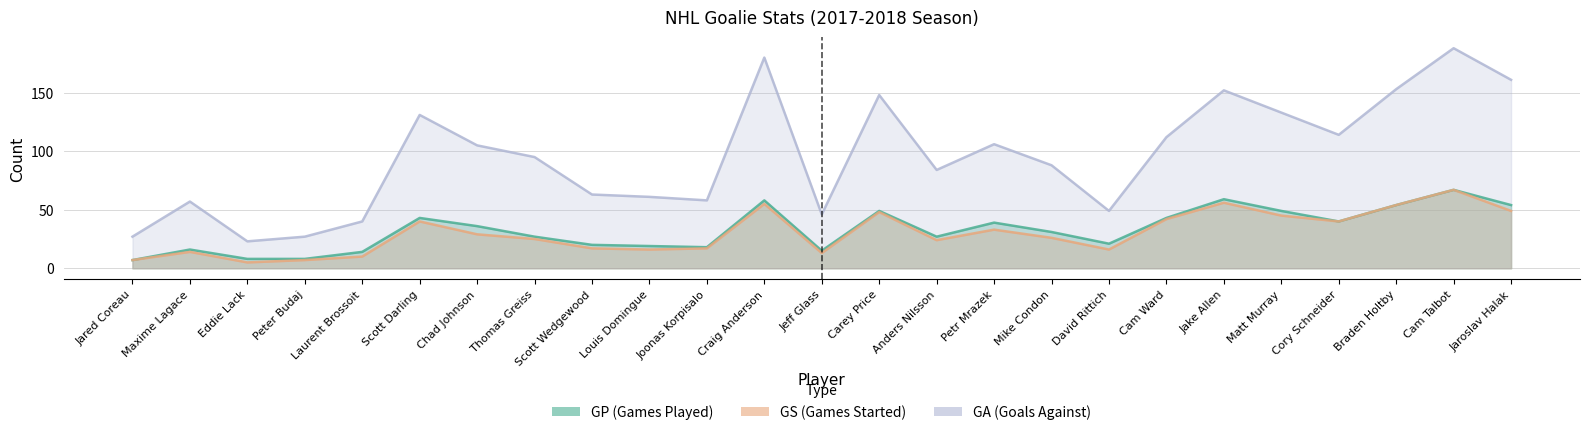

What are all the series names shown in the legend?

GP, GS, GA